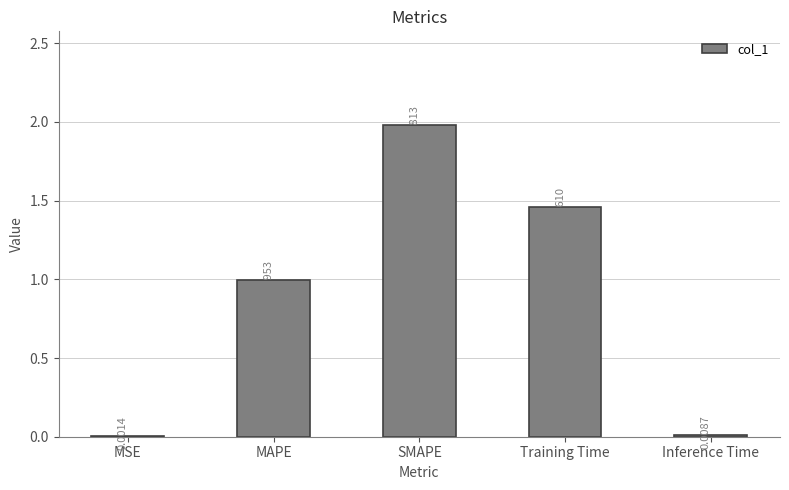

What is the sum of the values at MAPE and SMAPE?

3.0